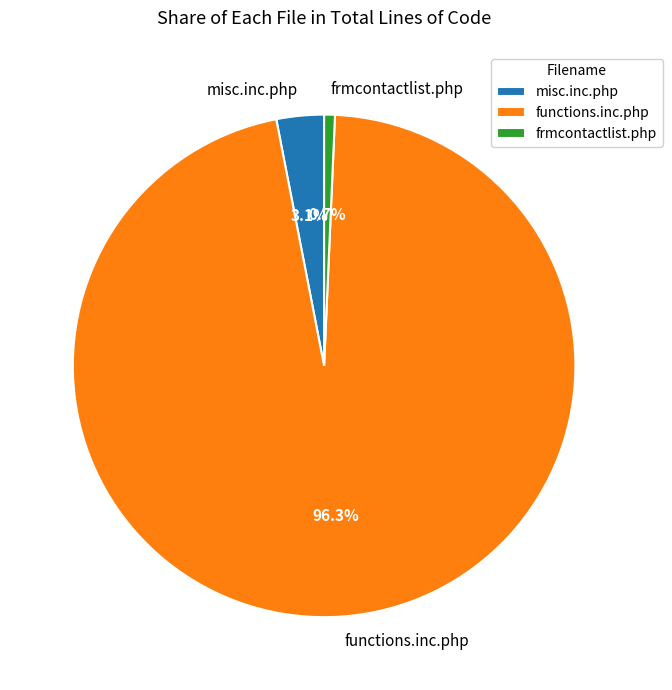

How many segments does this pie chart have?

3